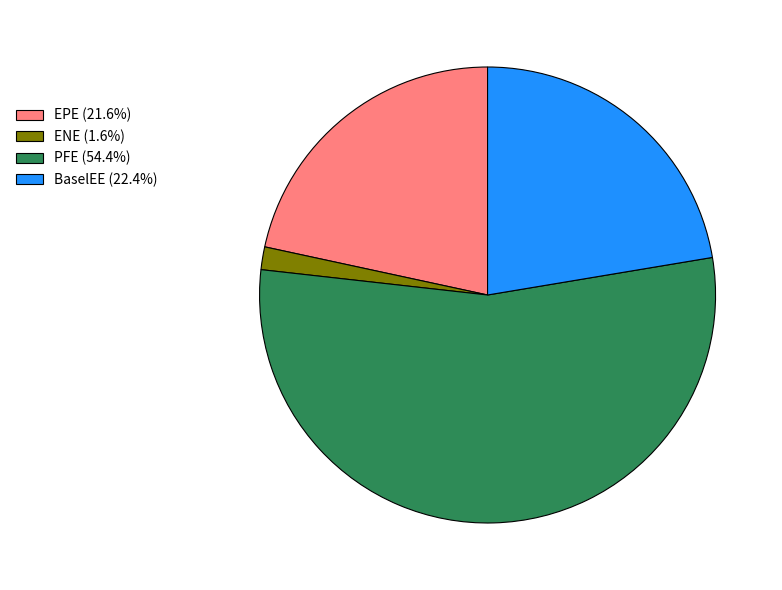

Does EPE (21.6%) represent more than half of the total?

No